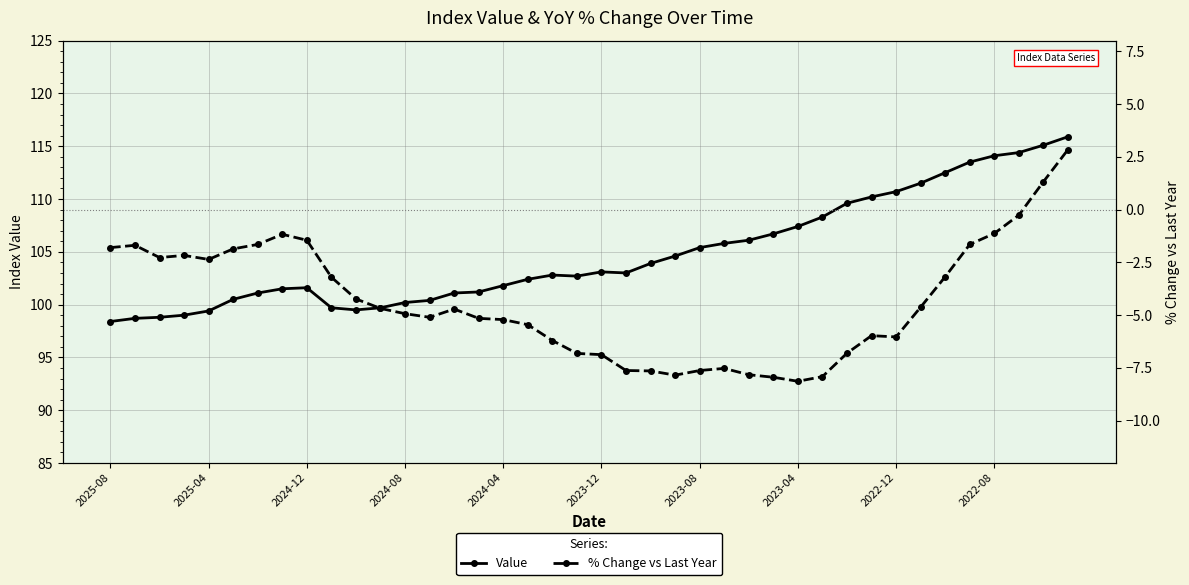

Rank the series by their maximum value, from highest to lowest.

Value, % Change vs Last Year